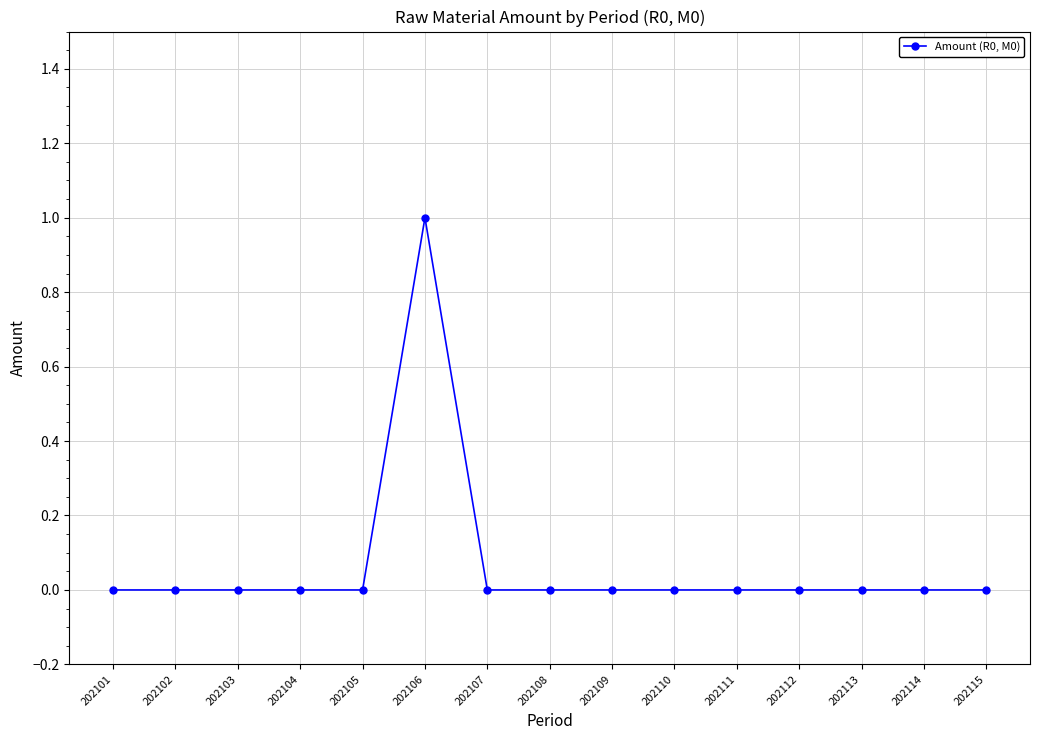

Count the number of data series in this chart.

1